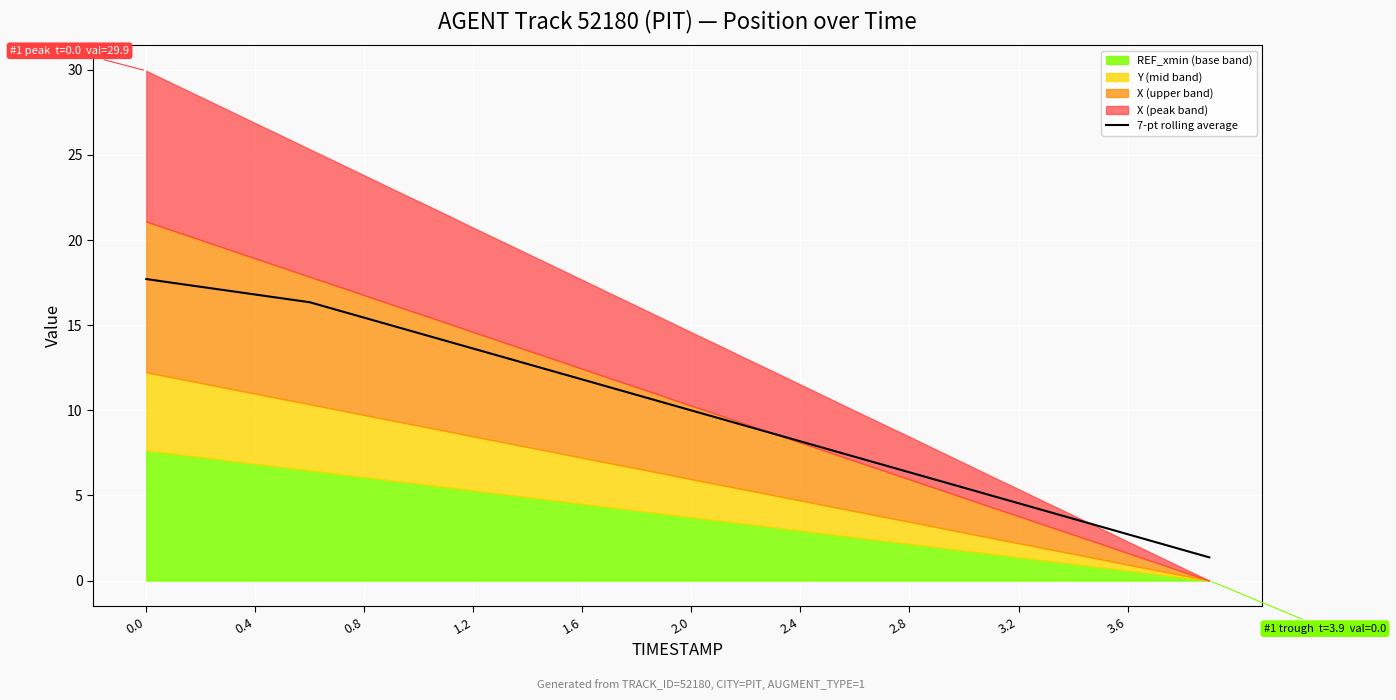

What is the maximum value for 7-pt rolling average?

17.7